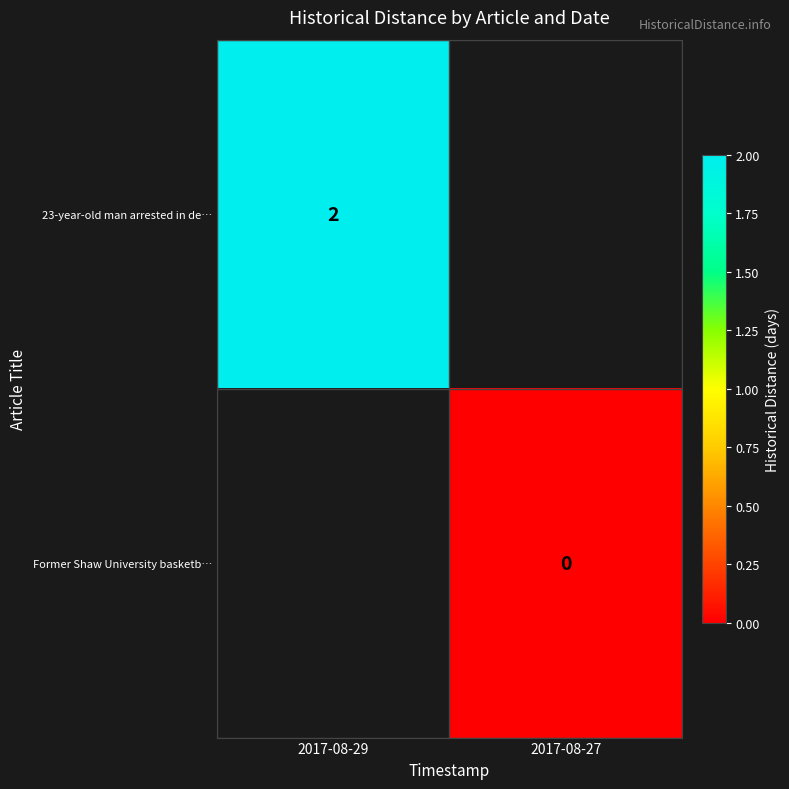

The 23-year-old man arrested in de… series shows 3 at 2017-08-29. True or false?

False